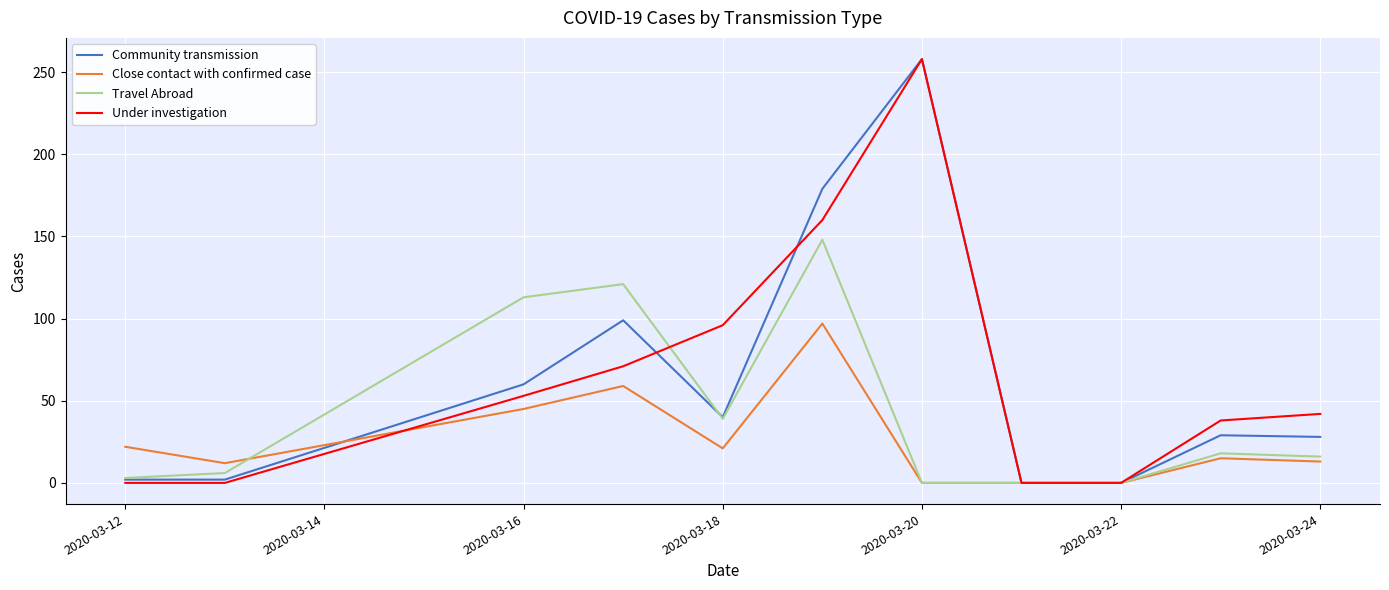

Is it true that Close contact with confirmed case equals 0 at 2020-03-20?

True